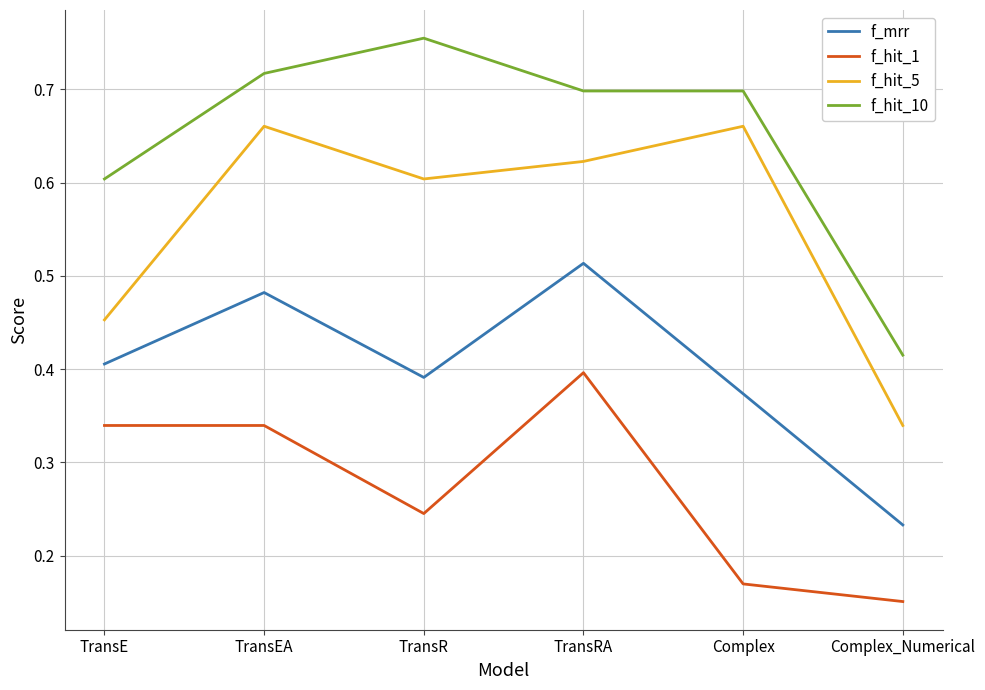

At which label does f_hit_1 reach its minimum?

Complex_Numerical